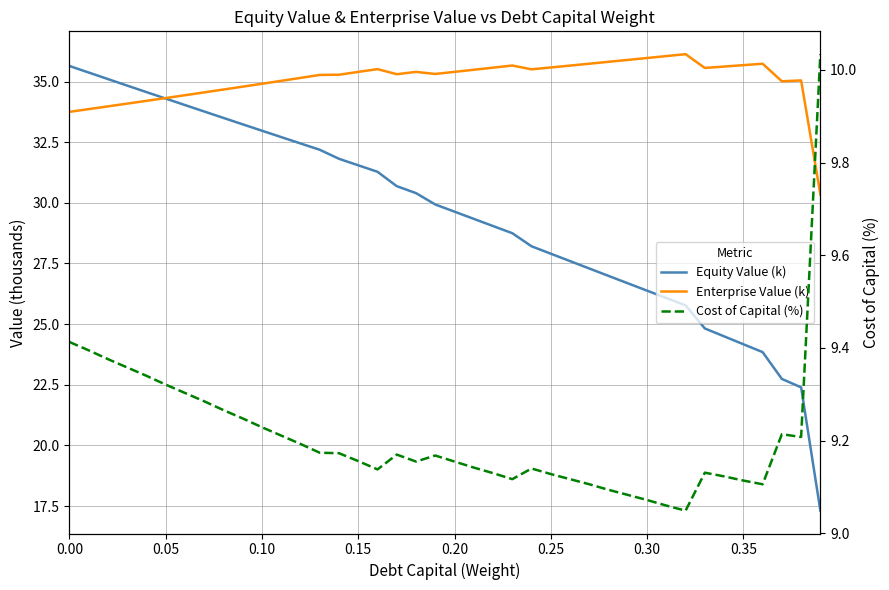

True or false: Cost of Capital (%) and Equity Value (k) cross at least once.

False